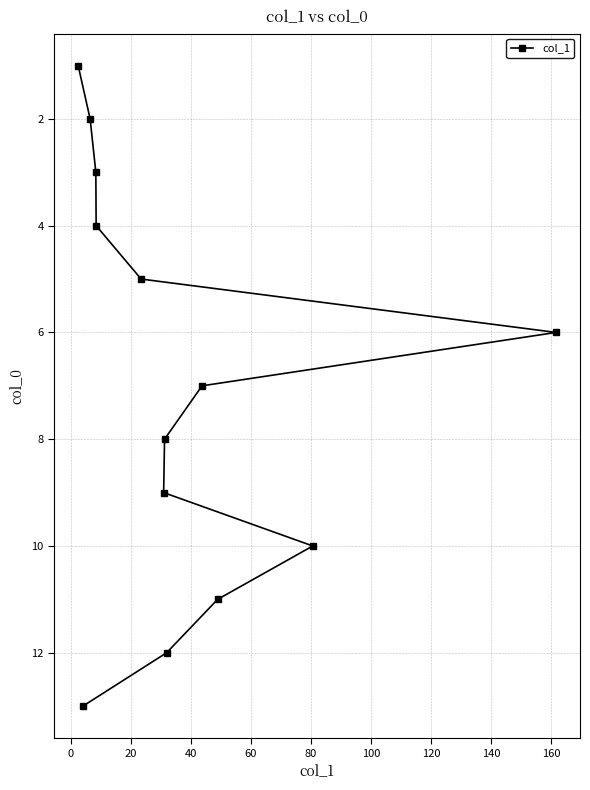

What is the minimum value shown in the chart?

1